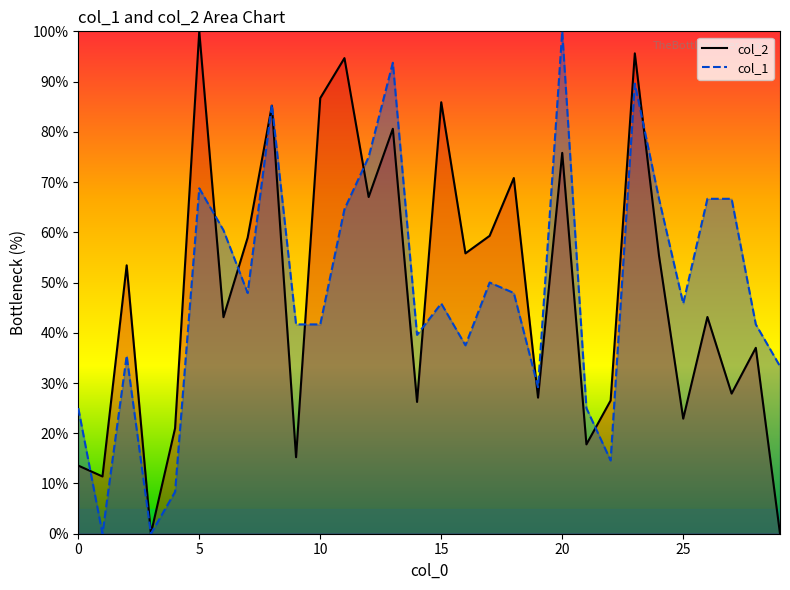

At 13, list the series in order from largest to smallest.

col_1, col_2